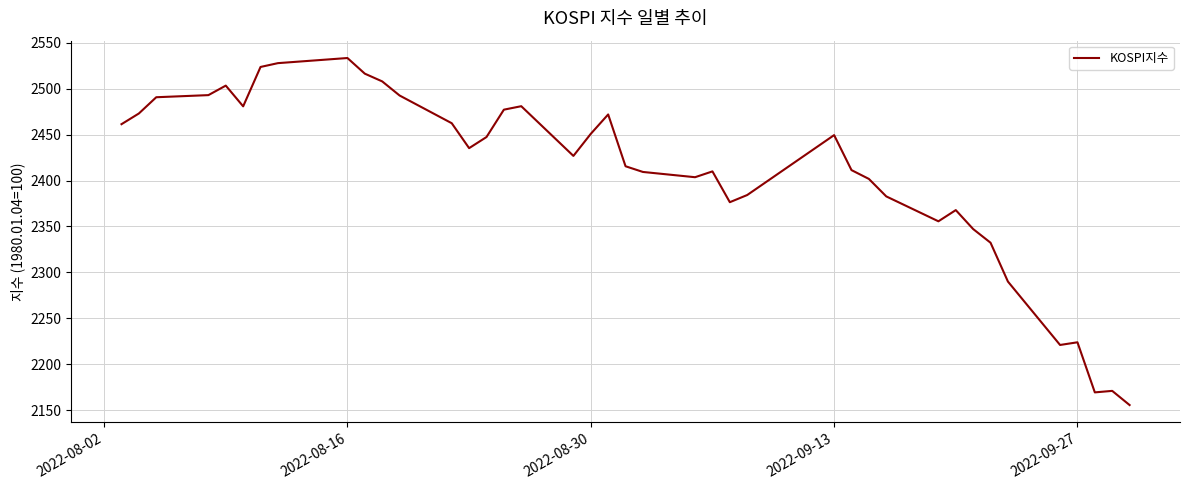

What is the greatest value displayed?

2533.5